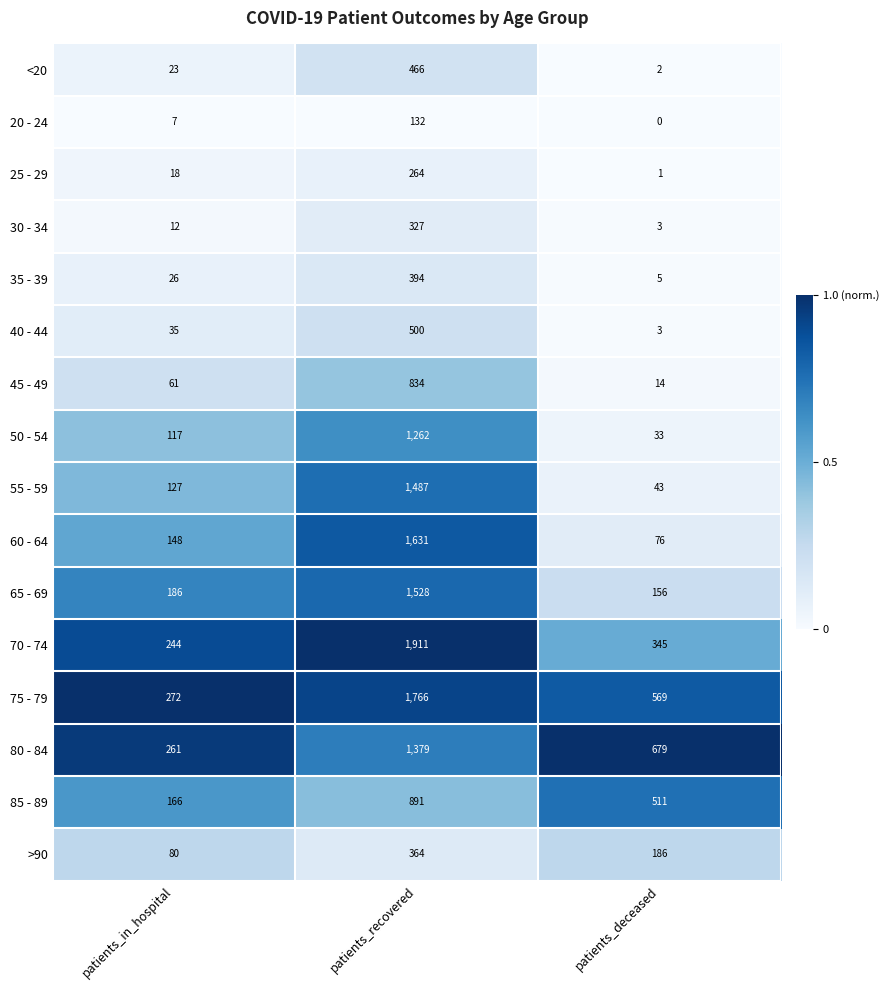

The >90 series shows 186 at patients_deceased. True or false?

True